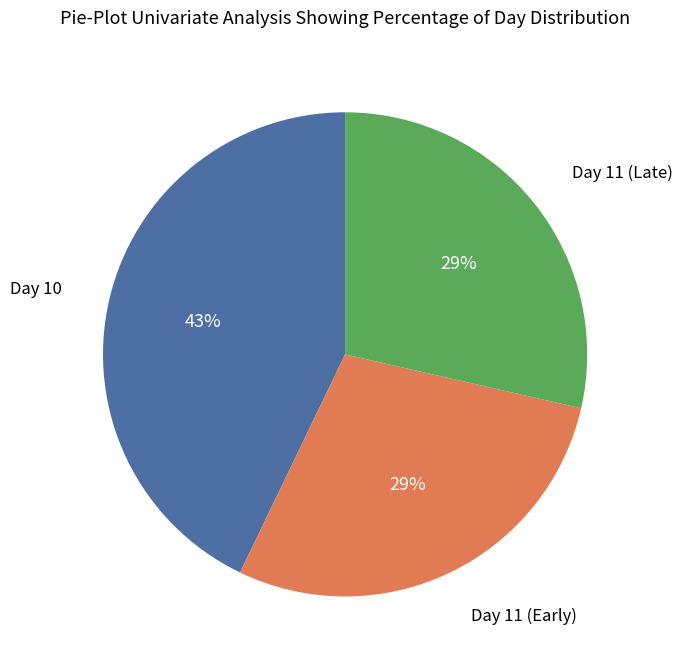

Does any single category account for the majority?

No